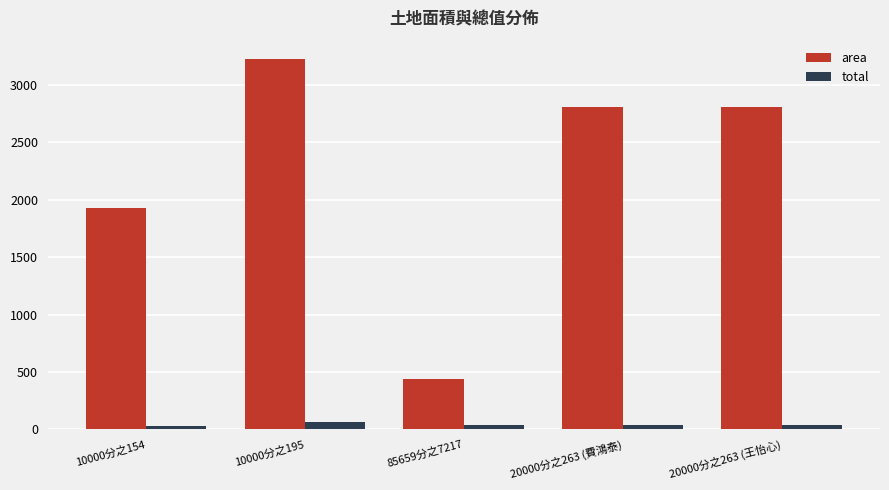

Is the value of total at 10000分之154 greater than the value of area at 20000分之263 (費鴻泰)?

No